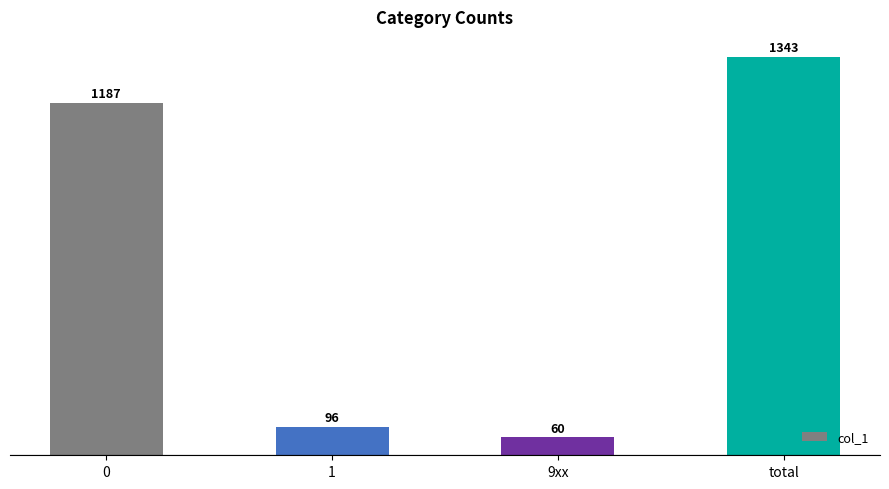

Is it true that the value at total is 1343?

True